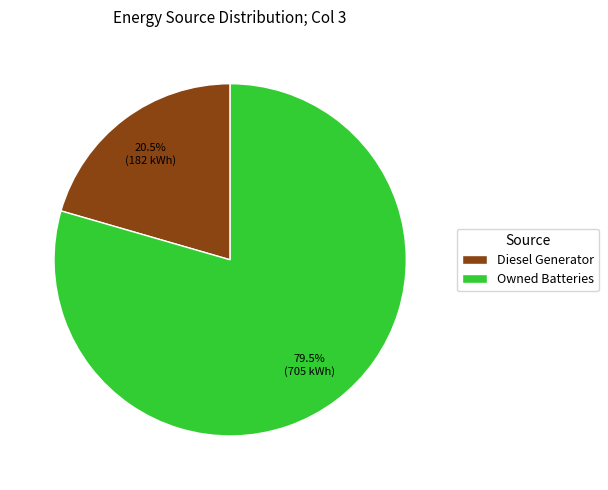

Which category has the smallest portion of the pie?

Diesel Generator